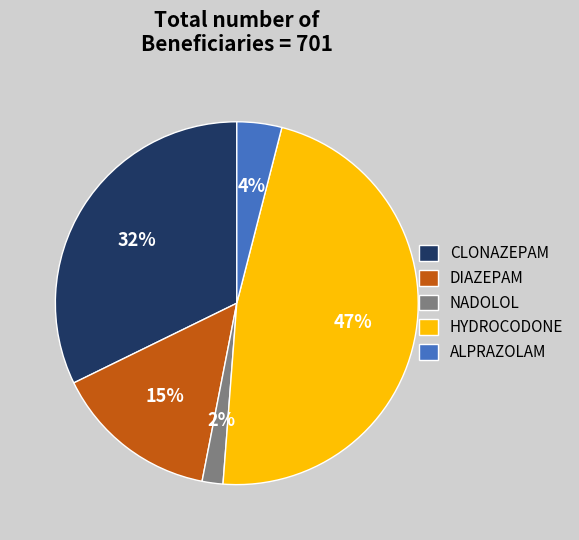

Count the number of slices in the pie.

5